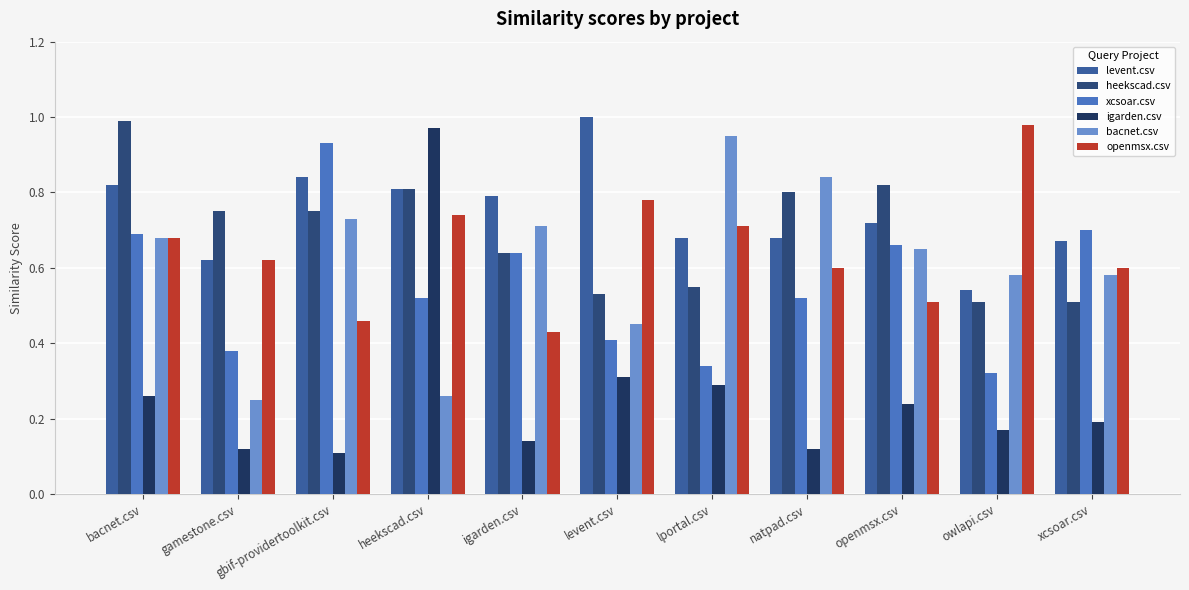

Reading left to right, extract all data points from this chart.

levent.csv: 0.8	0.6	0.8	0.8	0.8	1.0	0.7	0.7	0.7	0.5	0.7
heekscad.csv: 1.0	0.8	0.8	0.8	0.6	0.5	0.6	0.8	0.8	0.5	0.5
xcsoar.csv: 0.7	0.4	0.9	0.5	0.6	0.4	0.3	0.5	0.7	0.3	0.7
igarden.csv: 0.3	0.1	0.1	1.0	0.1	0.3	0.3	0.1	0.2	0.2	0.2
bacnet.csv: 0.7	0.2	0.7	0.3	0.7	0.5	0.9	0.8	0.7	0.6	0.6
openmsx.csv: 0.7	0.6	0.5	0.7	0.4	0.8	0.7	0.6	0.5	1.0	0.6